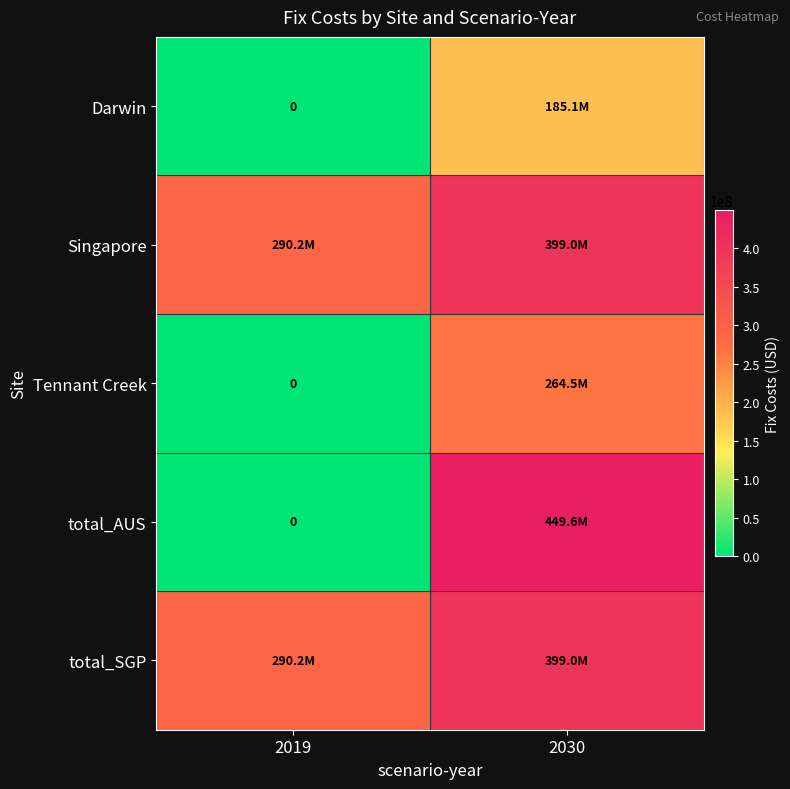

Which has a higher value, 2030 or 2019?

2030